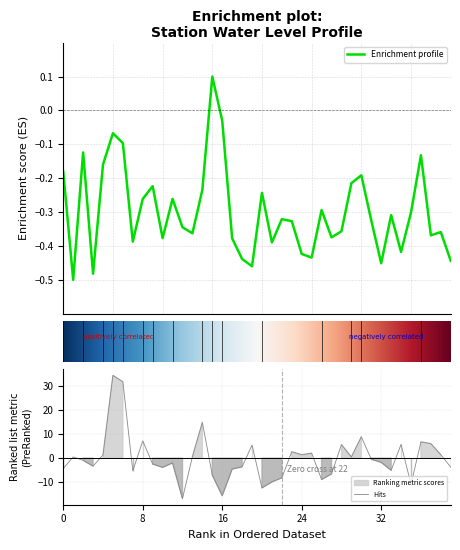

What is the minimum value for Hits?

-16.7